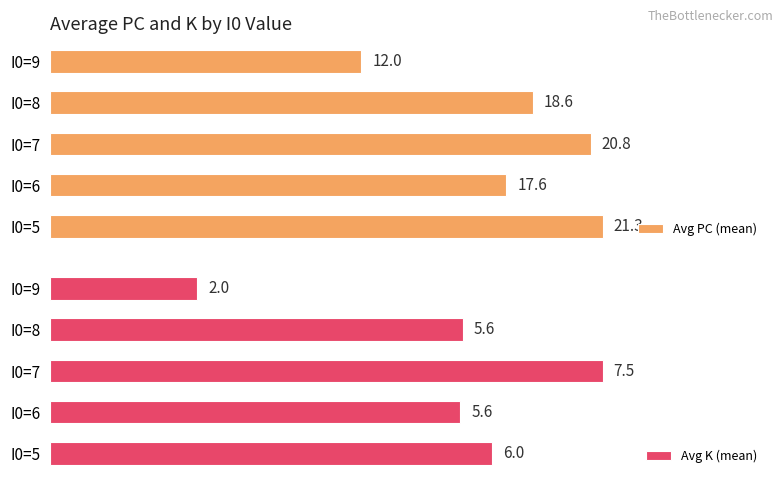

How many data points does each series have?

5